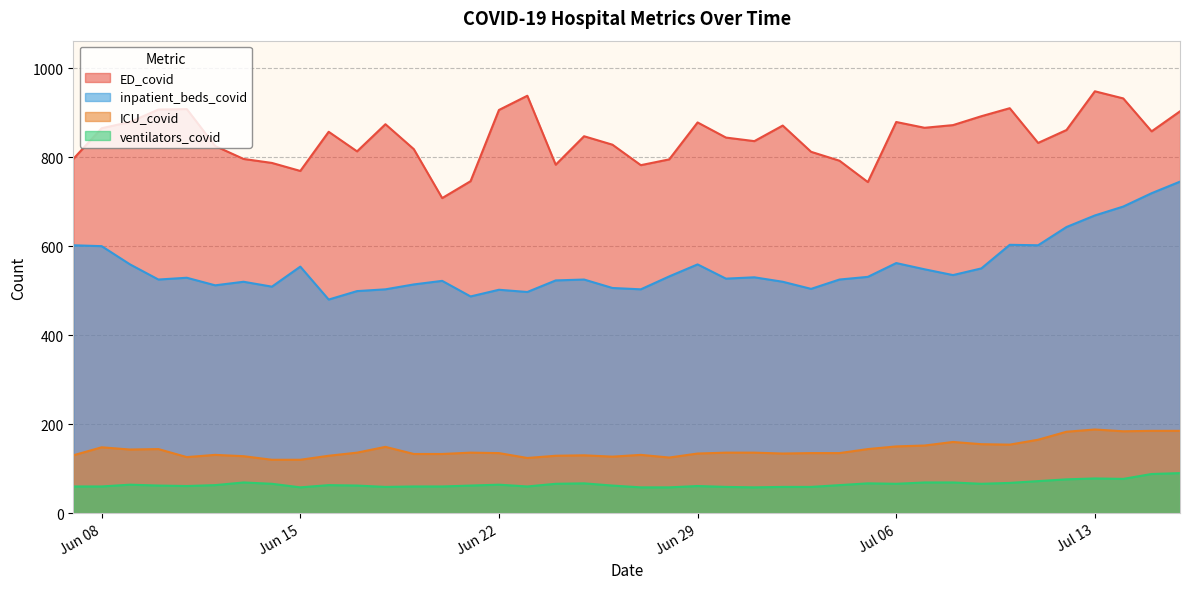

At which category is the sum across all series the highest?

2021-07-16